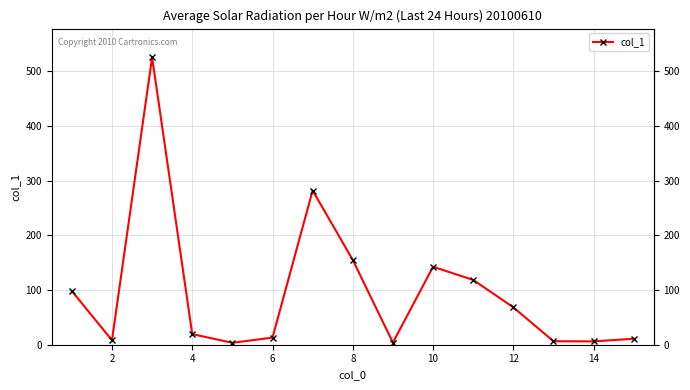

What is the value of the 7th point from the left?

282.0